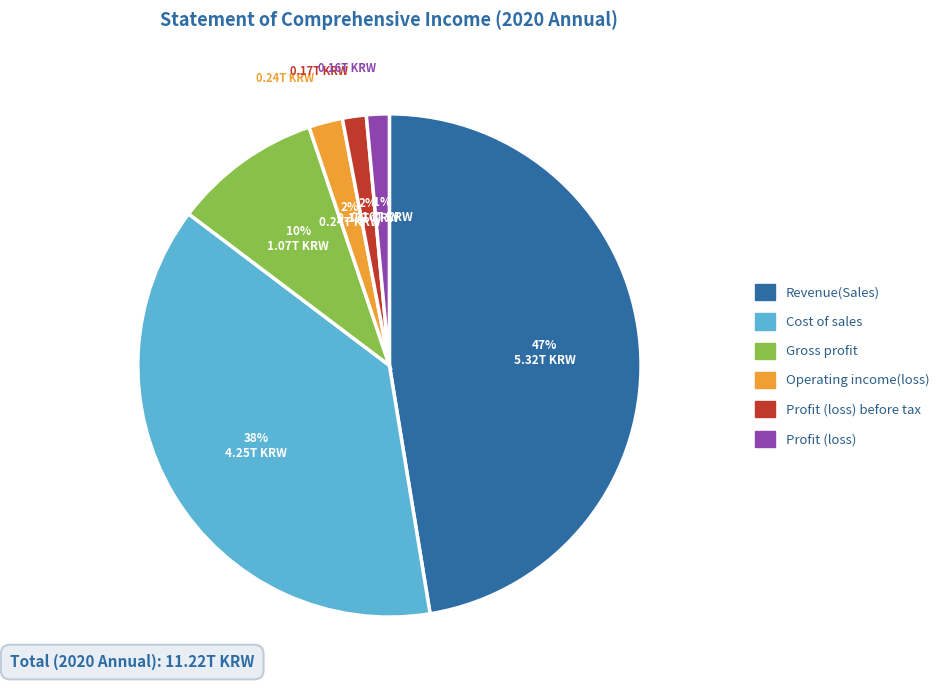

To the nearest percent, what is the difference between the largest and smallest slice percentages?

46%